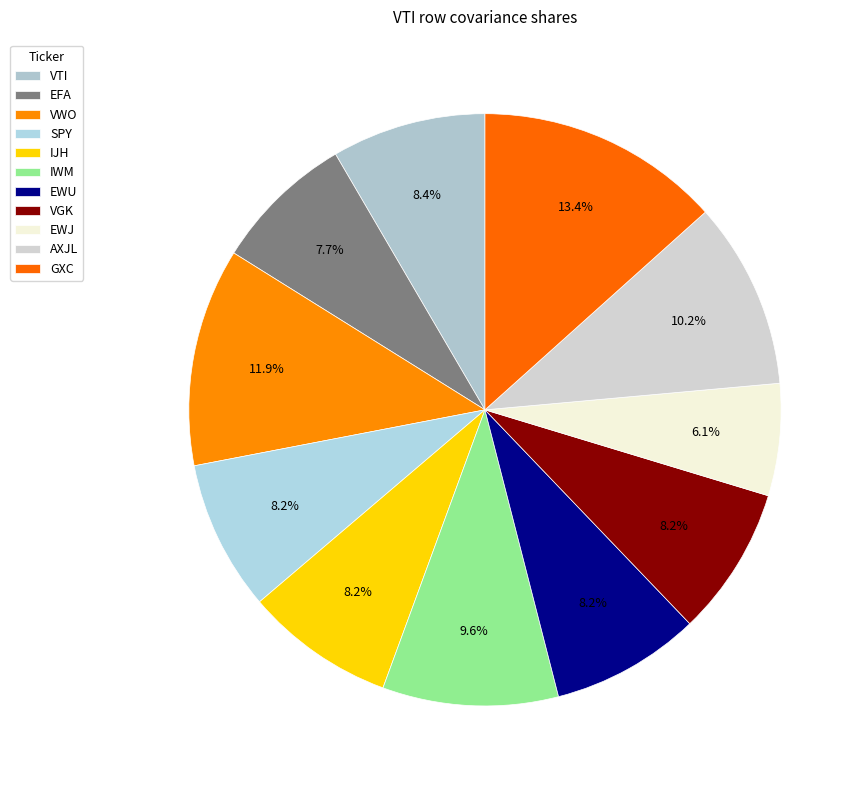

To the nearest percent, what is the difference between the largest and smallest slice percentages?

7%